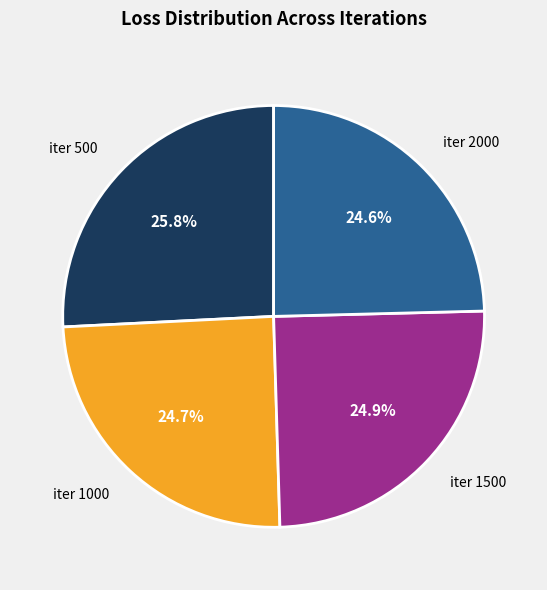

Does iter 1000 account for over 50% of the chart?

No